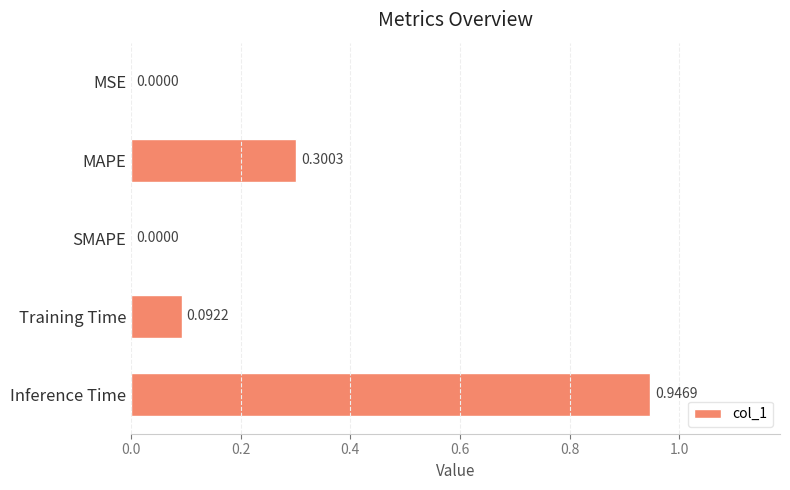

What is the change in value from Training Time to Inference Time?

+0.9